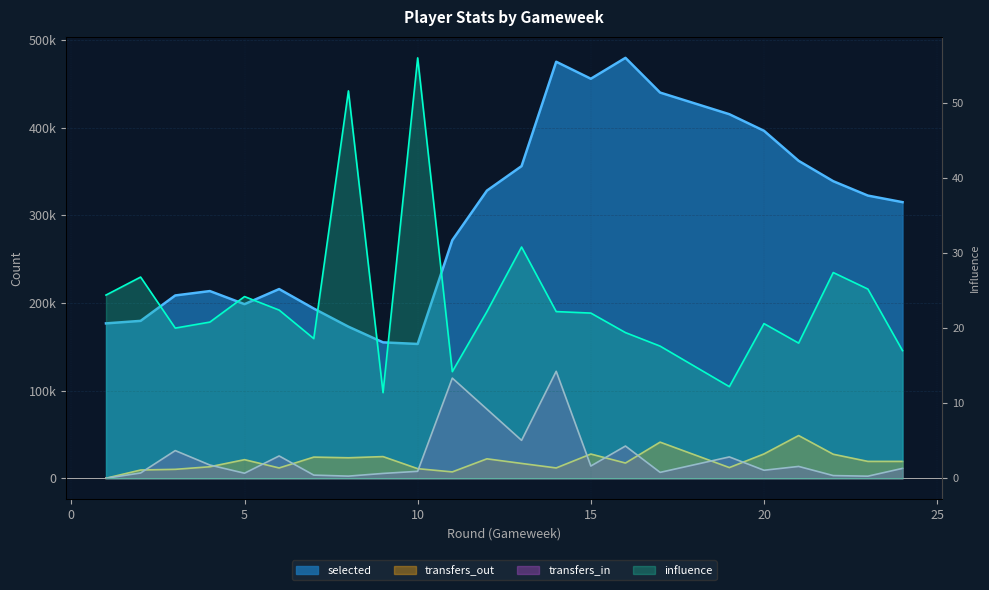

At which category does the chart reach its minimum across all series?

1